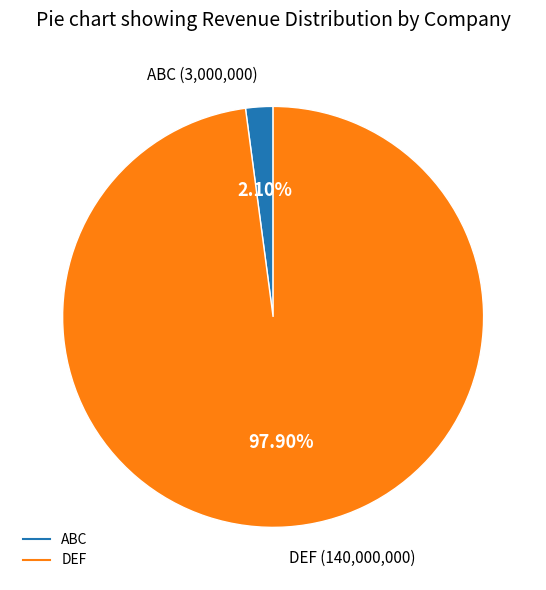

To the nearest percent, what portion does ABC represent?

2%